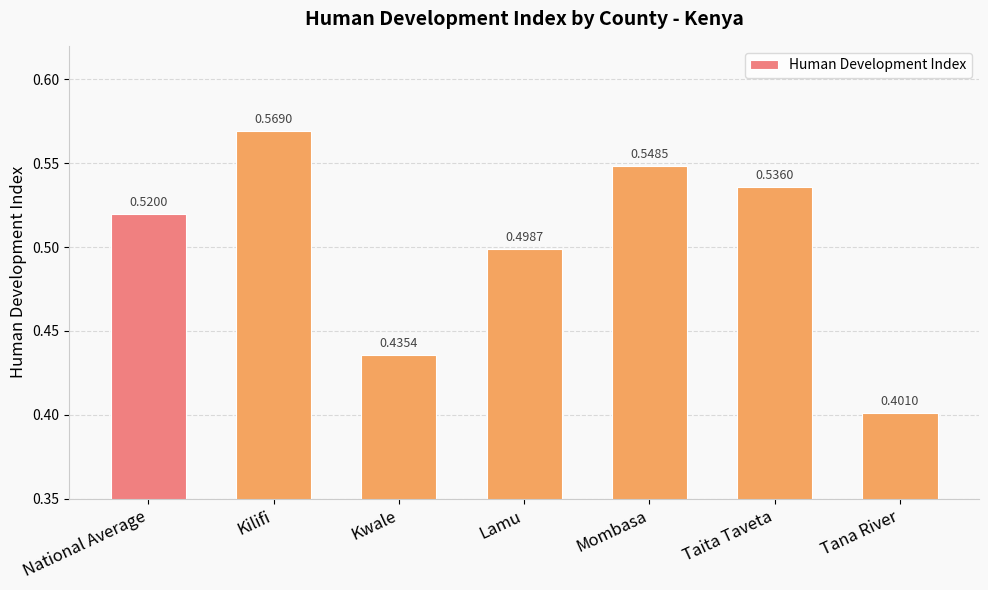

Rank the categories by value from highest to lowest.

Kilifi, Mombasa, Taita Taveta, National Average, Lamu, Kwale, Tana River